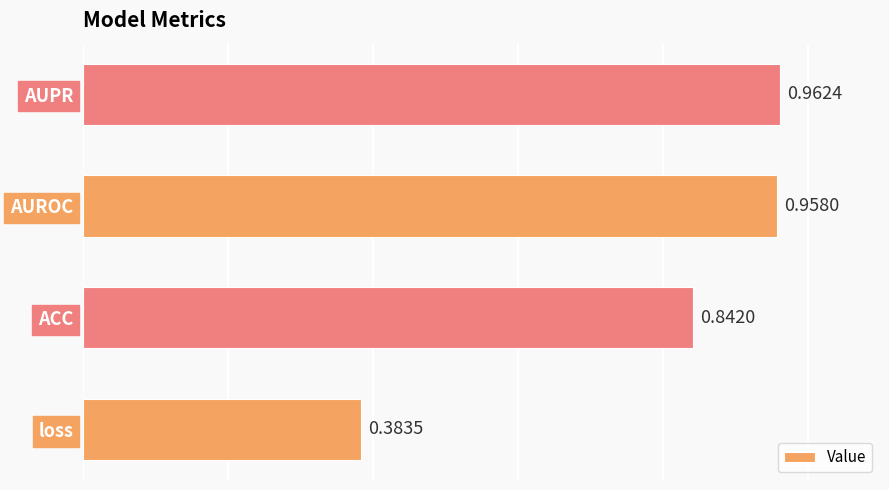

Which category has the highest value across all series?

AUPR